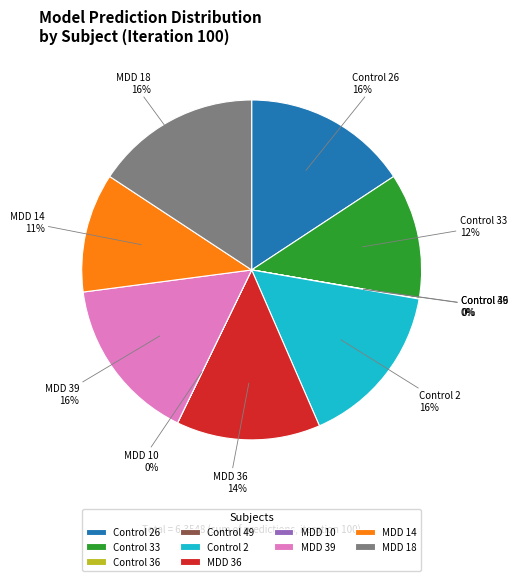

Which has a higher value, MDD 39 or MDD 14?

MDD 39